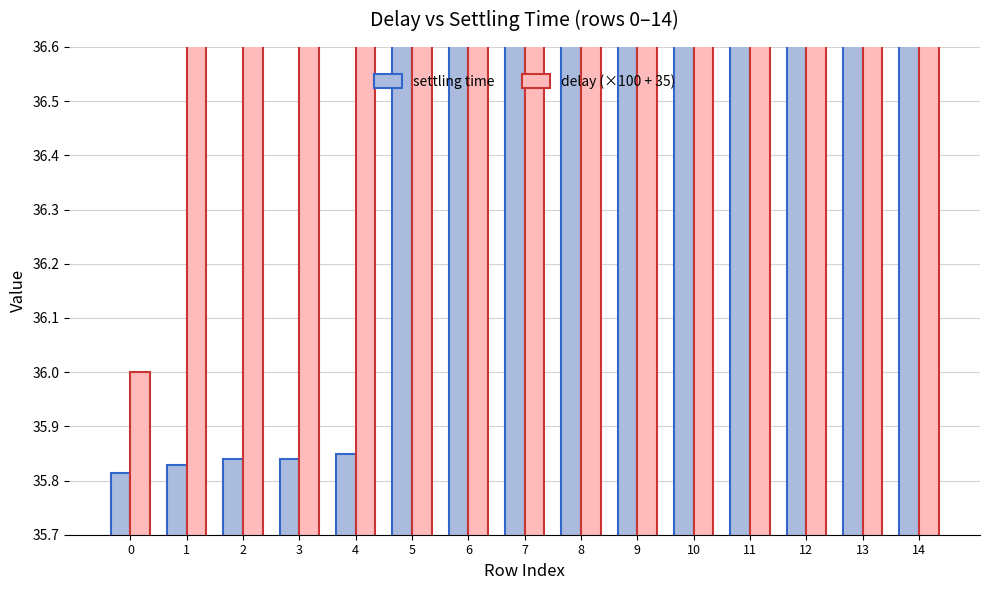

At which label does settling time reach its peak?

12